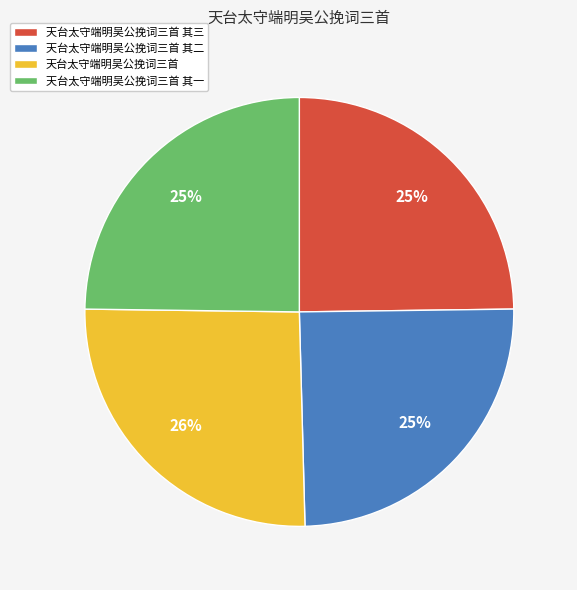

To the nearest percent, what percentage of the pie is 天台太守端明吴公挽词三首 其三?

25%